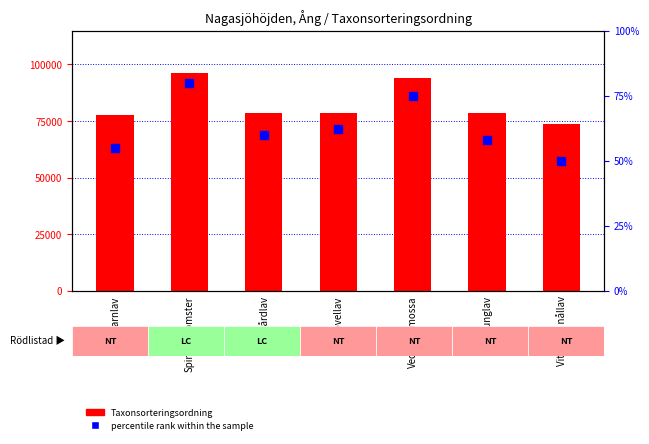

Which series reaches the maximum Y coordinate?

Taxonsorteringsordning